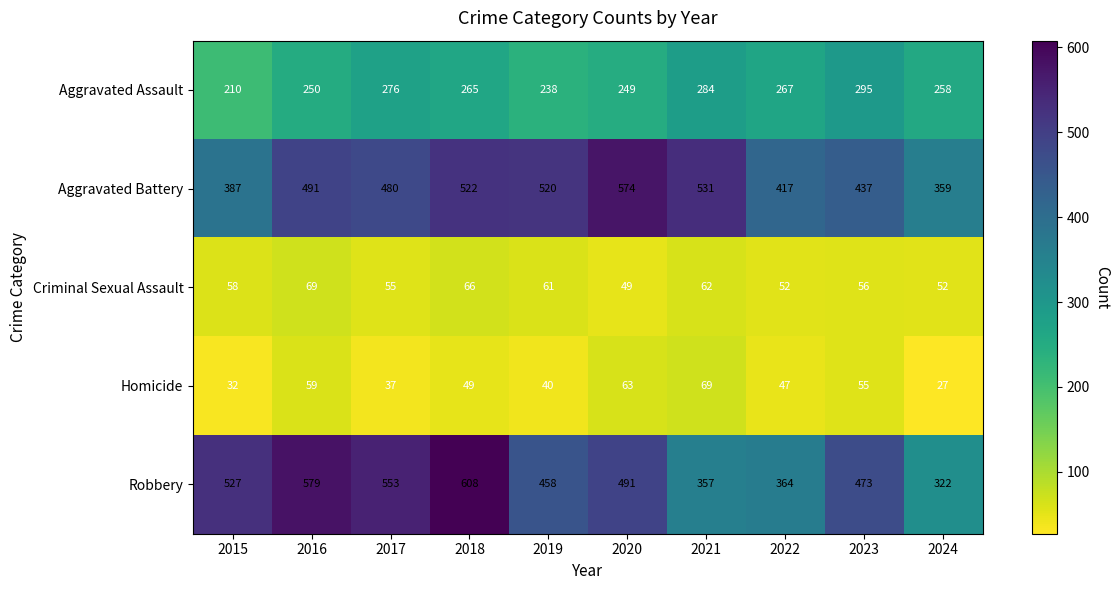

The Homicide series shows 55 at 2023. True or false?

True